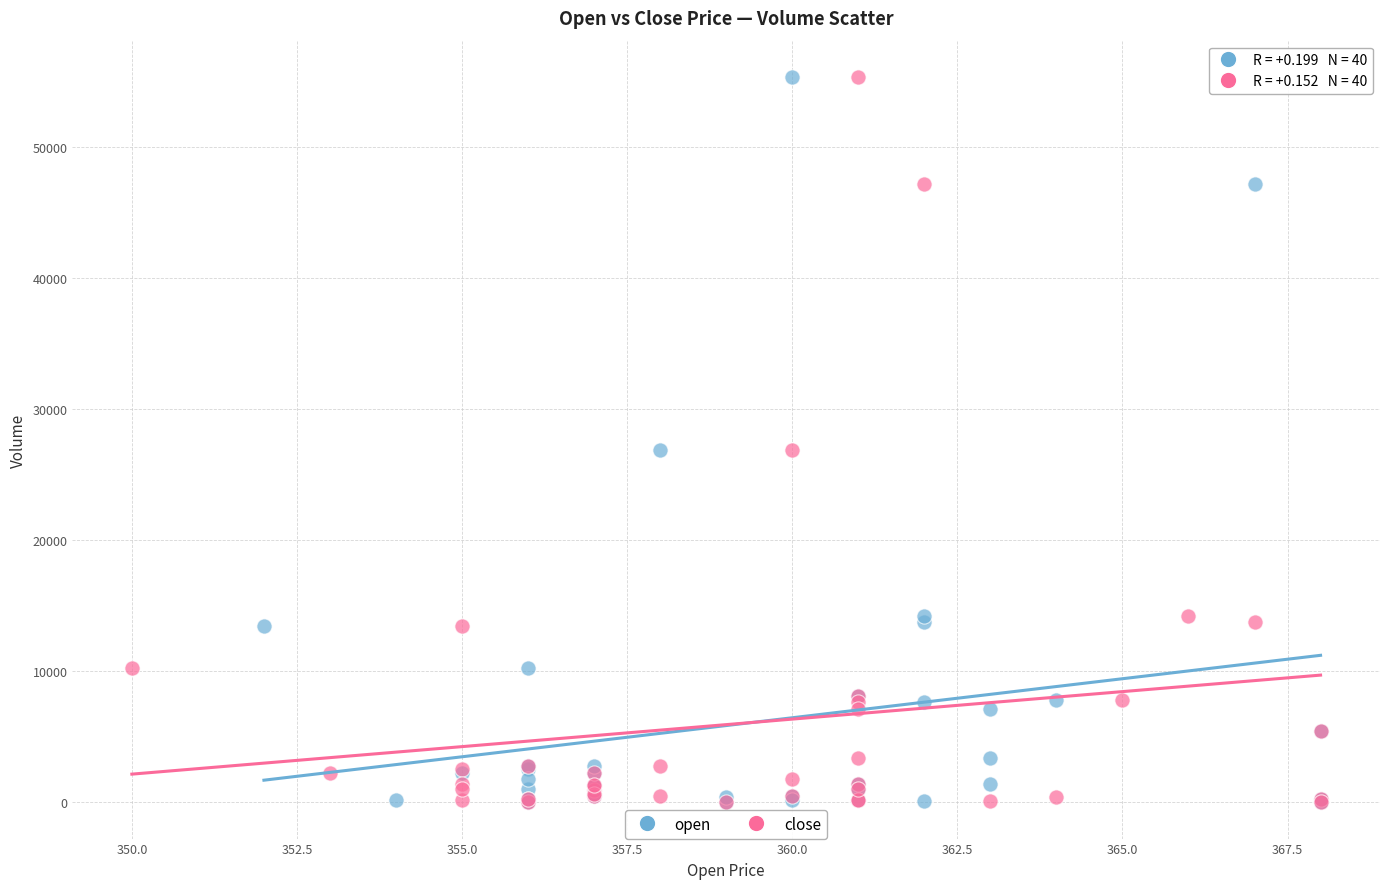

What are all the series names shown in the legend?

open, close